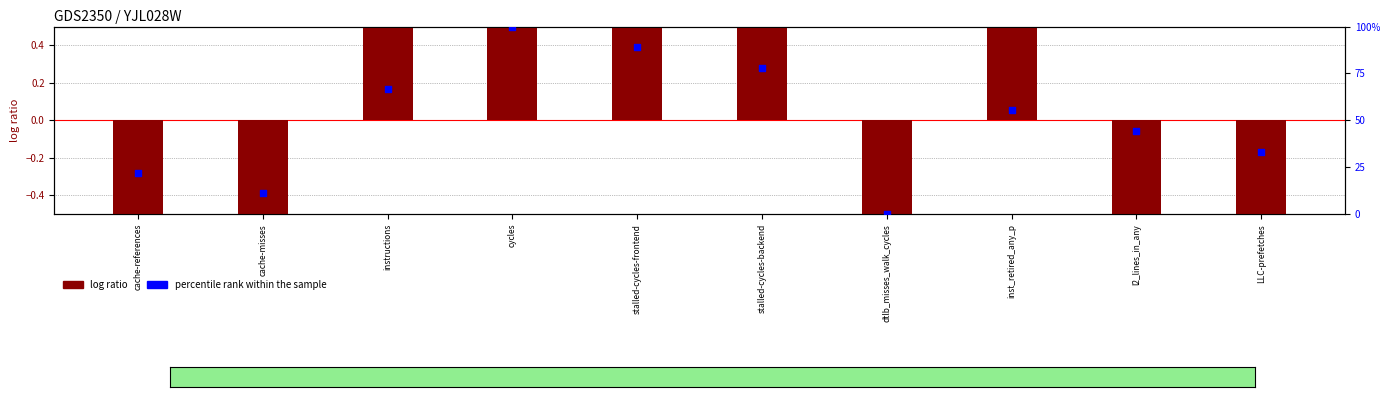

What is the total value across all series at stalled-cycles-frontend?

90.0